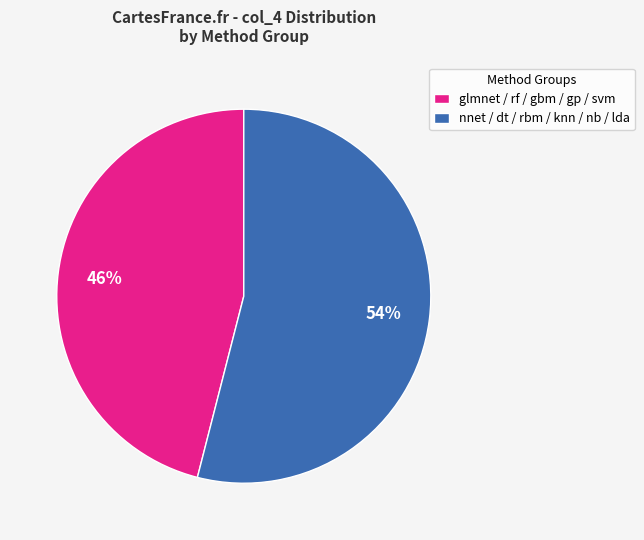

To the nearest percent, what percentage of the pie is glmnet / rf / gbm / gp / svm?

46%